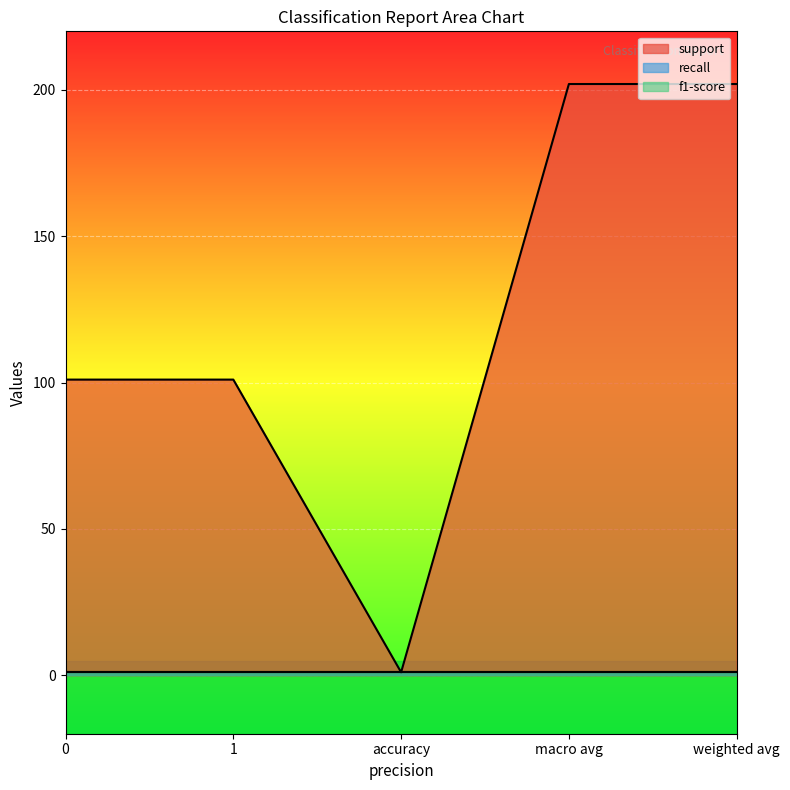

What is the average value of the support series?

121